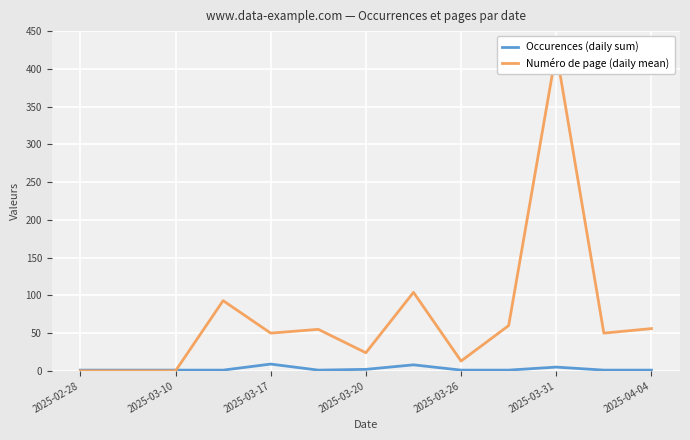

True or false: Occurences (daily sum) has a value of 1 at 2025-03-10.

True